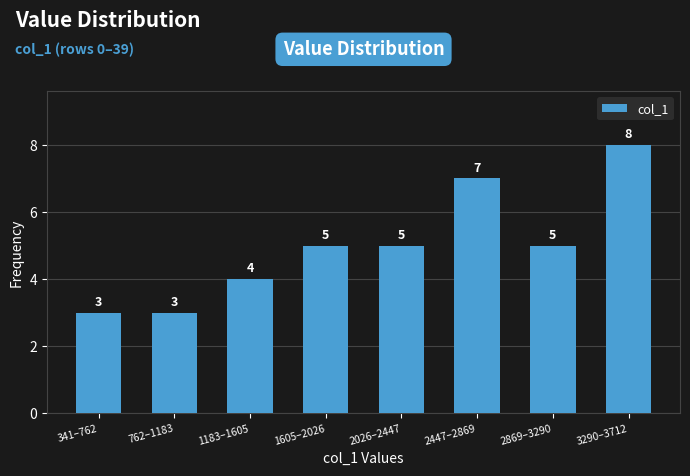

Reading left to right, transcribe all the data shown in this chart.

341–762=3	762–1183=3	1183–1605=4	1605–2026=5	2026–2447=5	2447–2869=7	2869–3290=5	3290–3712=8